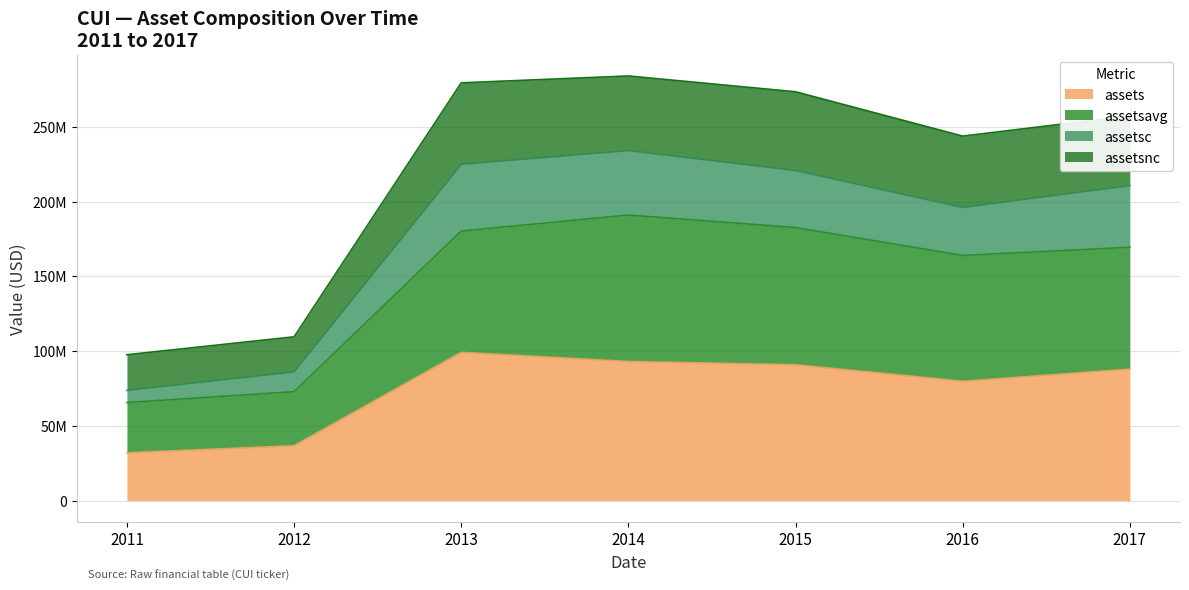

At which category does assetsnc reach its first local valley?

2016